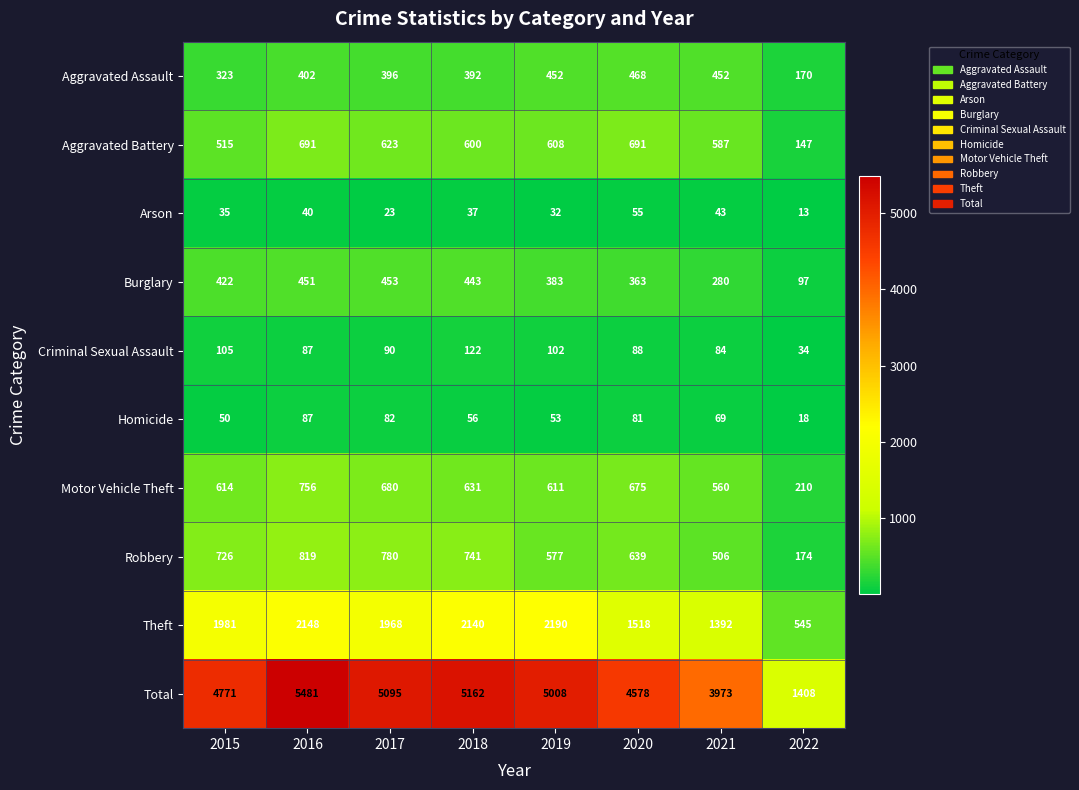

Which series has the widest spread of values?

Total